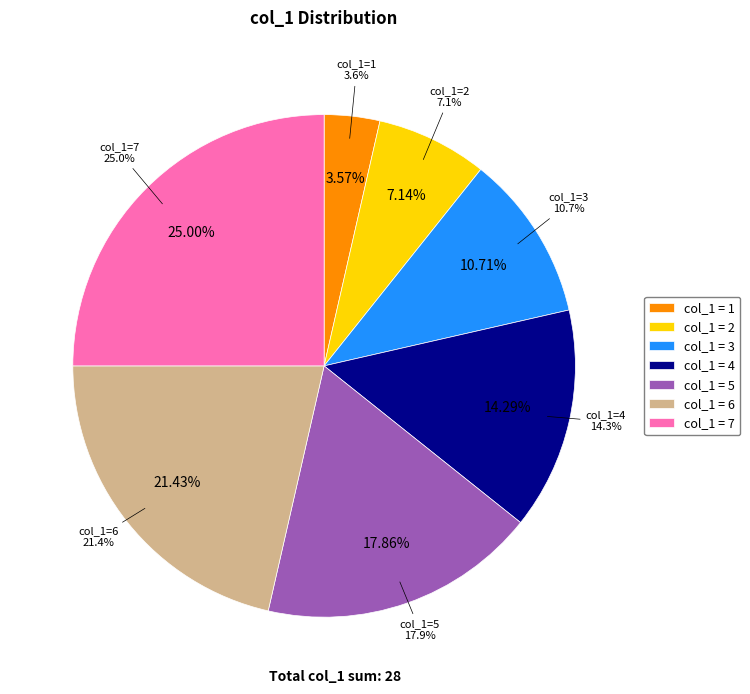

Combined, what portion of the pie is 3 and 0?

10.7%